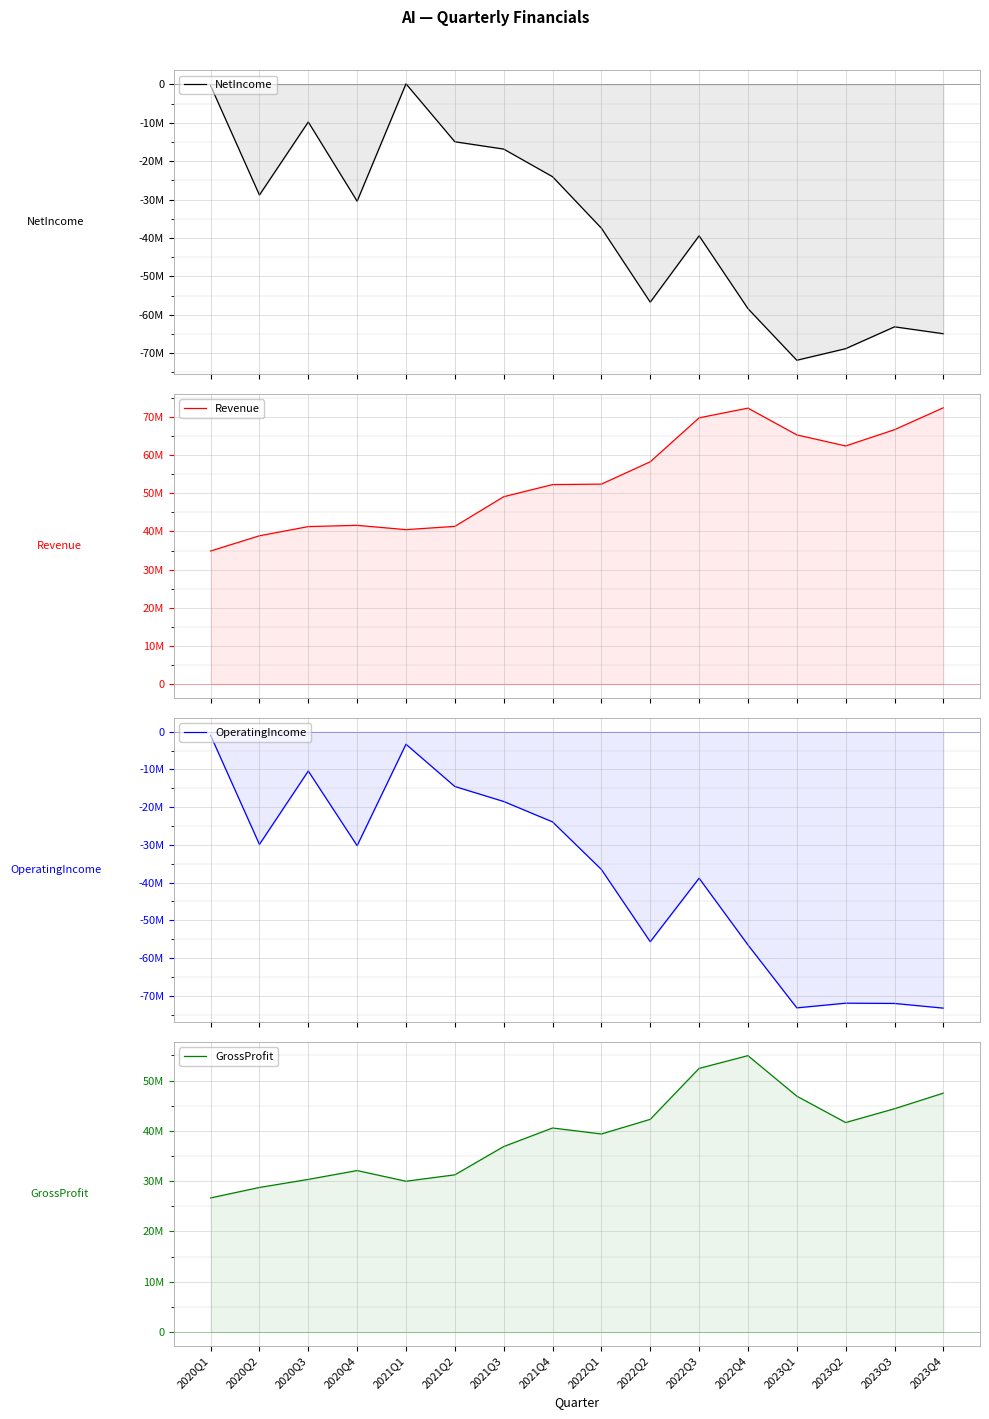

Which label corresponds to the largest value in the chart?

2023Q4